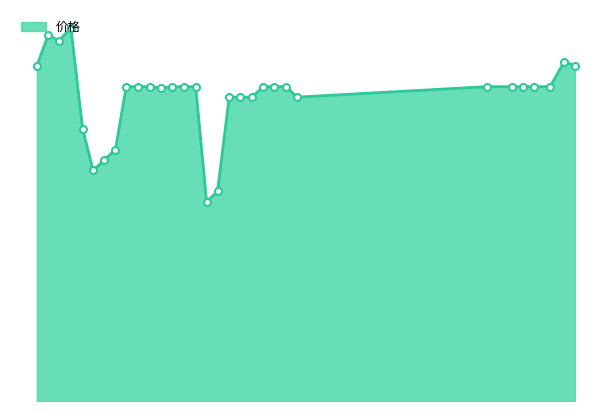

What is the label of the 19th point from the right?

2023-09-15 00:06